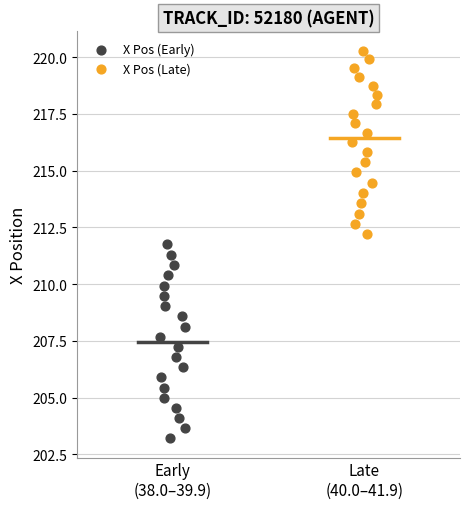

Which series has the largest Y range (max minus min)?

X Pos (Early)